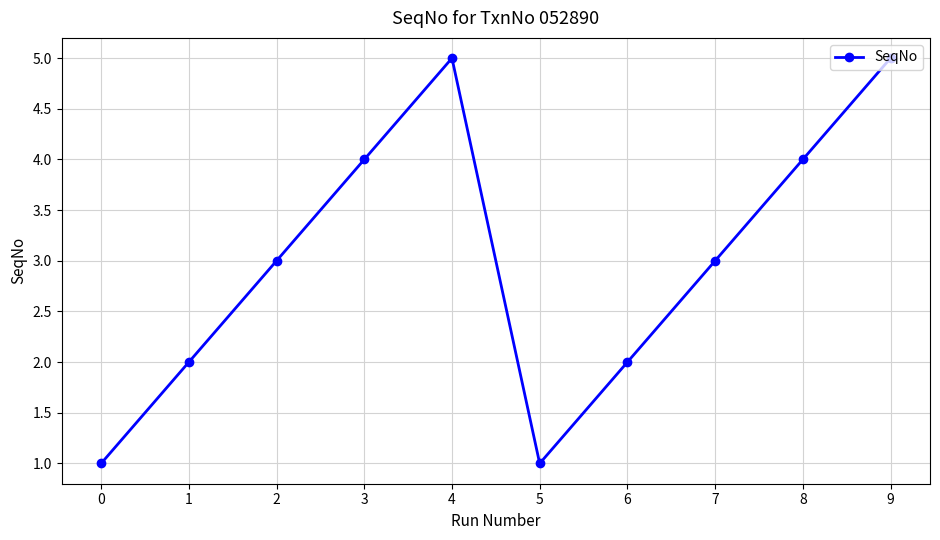

What value does the data have at 1?

2